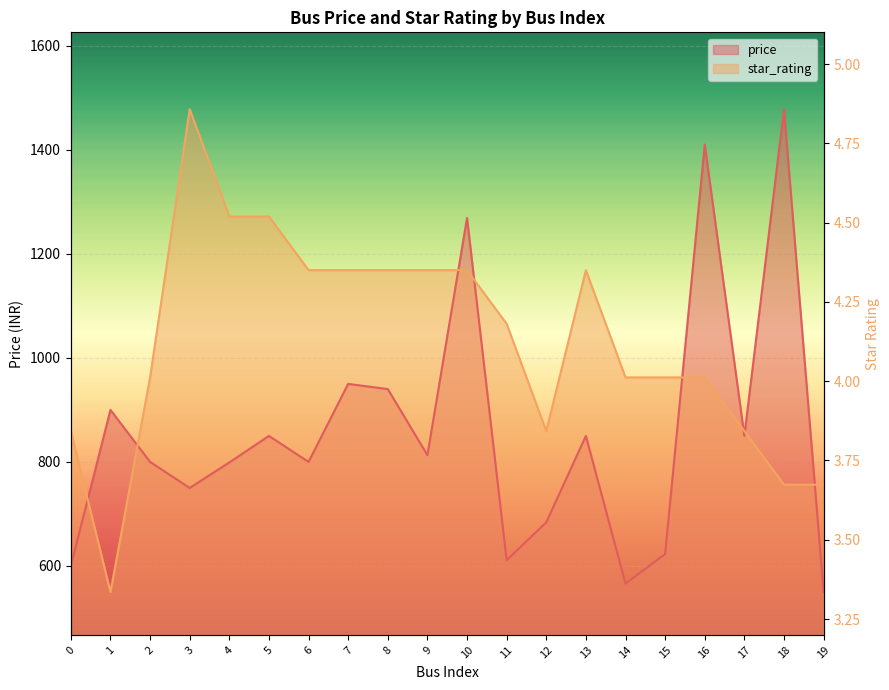

The star_rating series shows 1168.7 at 10. True or false?

True